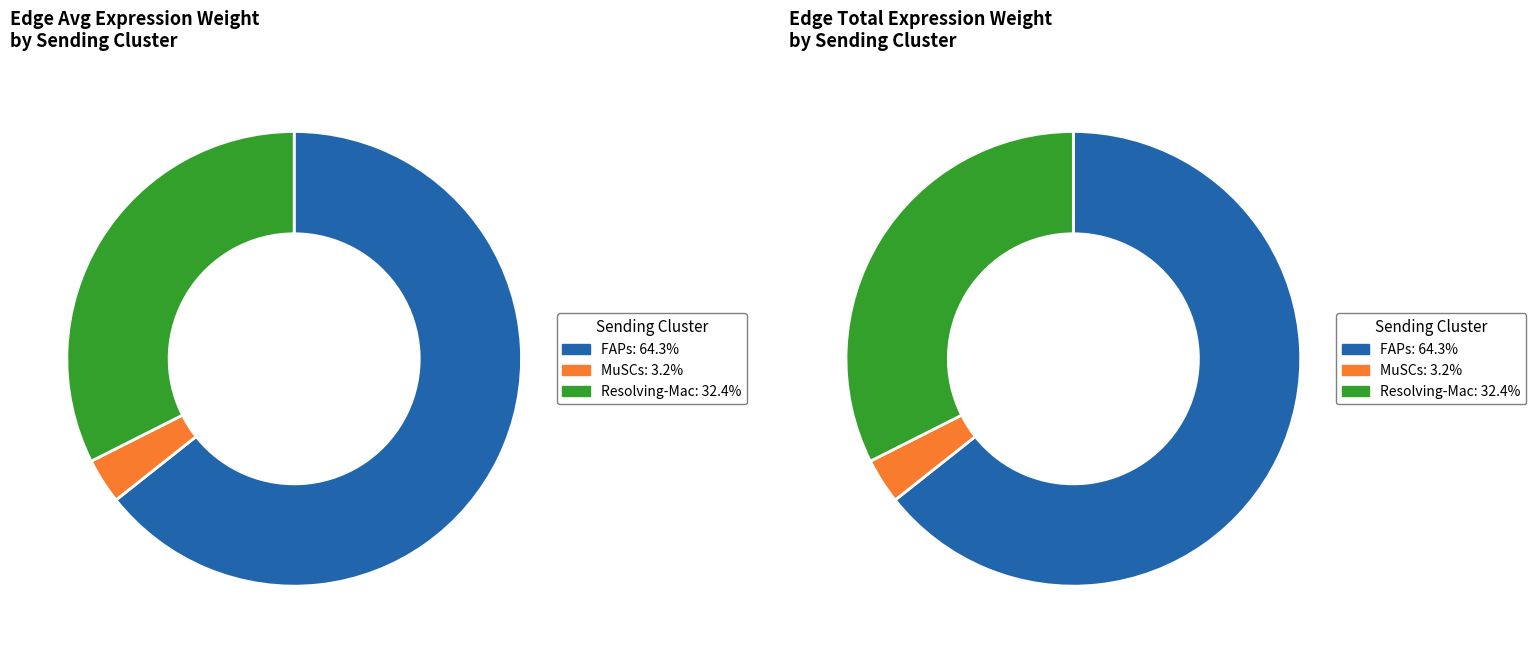

Does any single category account for the majority?

Yes